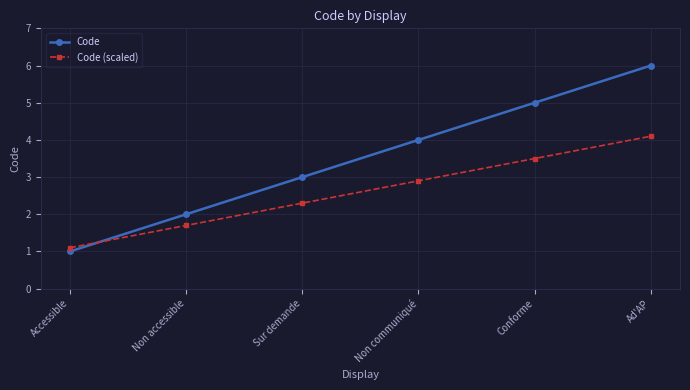

True or false: Code (scaled) has more than 0 interior local peaks.

False